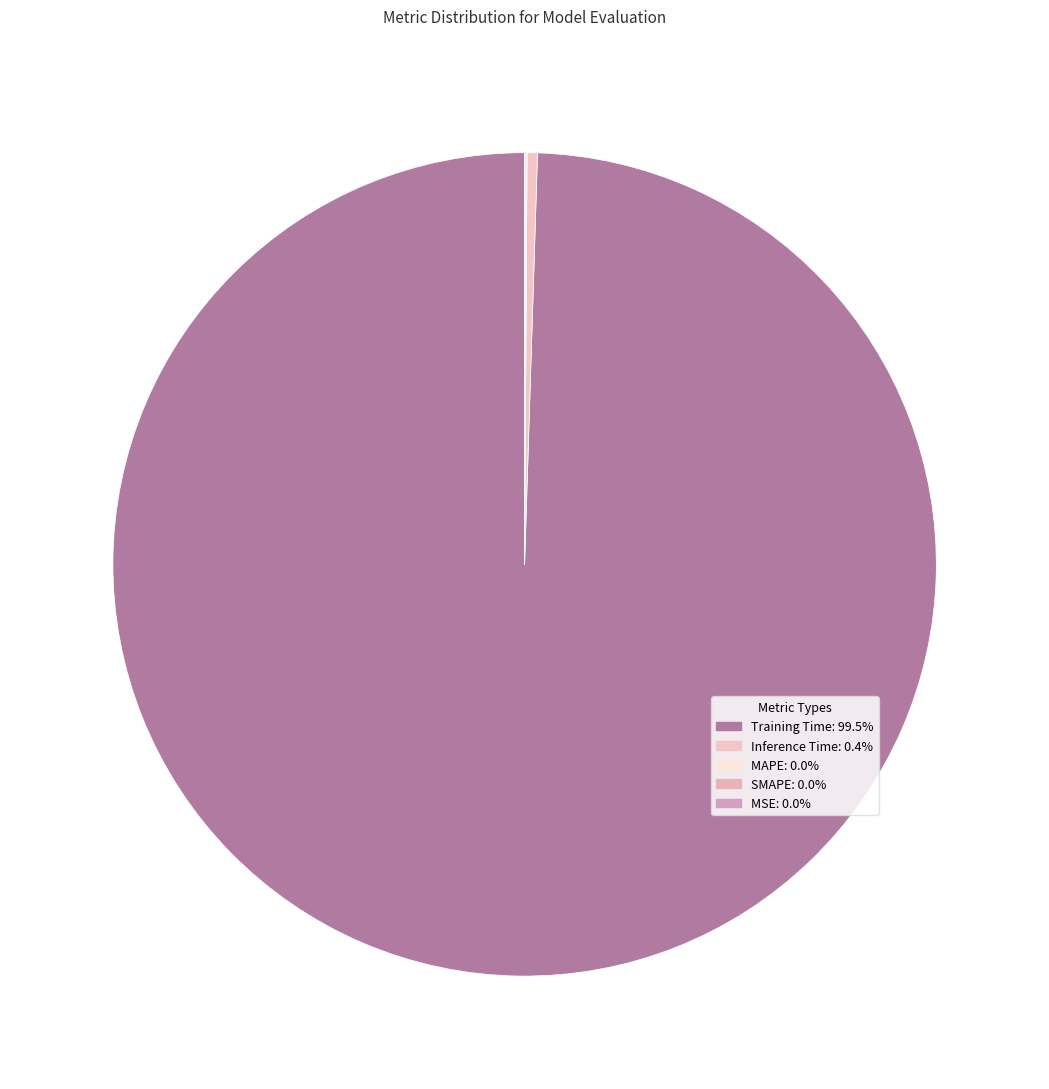

Which slice is the largest?

Training Time